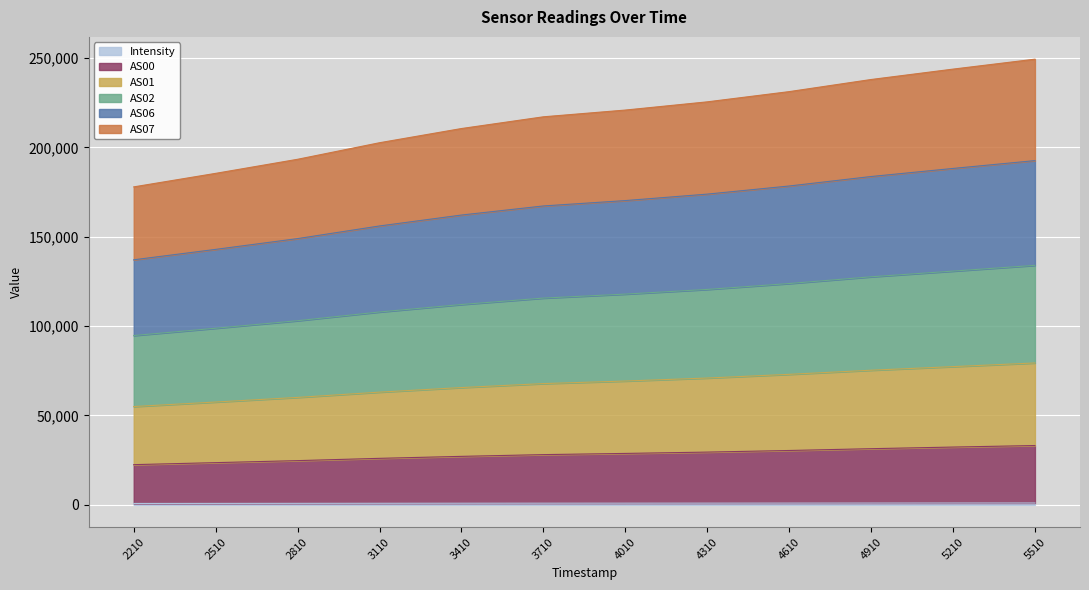

Reading left to right, extract all data points from this chart.

Intensity: 2210=788.5	2510=816.9	2810=847.7	3110=882.0	3410=912.8	3710=935.9	4010=950.2	4310=964.5	4610=988.2	4910=1009.7	5210=1036.9	5510=1049.3
AS00: 2210=21713.0	2510=22808.0	2810=23900.2	3110=25146.3	3410=26223.8	3710=27174.2	4010=27830.6	4310=28556.6	4610=29433.7	4910=30418.9	5210=31300.5	5510=32147.4
AS01: 2210=32506.3	2510=33914.4	2810=35371.0	3110=37041.0	3410=38495.8	3710=39740.0	4010=40505.4	4310=41436.5	4610=42605.6	4910=43903.9	5210=45008.0	5510=46190.0
AS02: 2210=39733.6	2510=41284.5	2810=42918.7	3110=44850.5	3410=46466.5	3710=47839.8	4010=48636.3	4310=49579.3	4610=50804.3	4910=52271.9	5210=53442.0	5510=54625.8
AS06: 2210=42366.7	2510=44116.3	2810=45935.5	3110=48124.5	3410=50050.8	3710=51545.9	4010=52318.6	4310=53321.1	4610=54566.3	4910=56099.8	5210=57434.7	5510=58594.6
AS07: 2210=40796.5	2510=42535.1	2810=44373.5	3110=46563.5	3410=48399.2	3710=49877.8	4010=50643.2	4310=51622.8	4610=52805.7	4910=54276.0	5210=55571.5	5510=56752.6